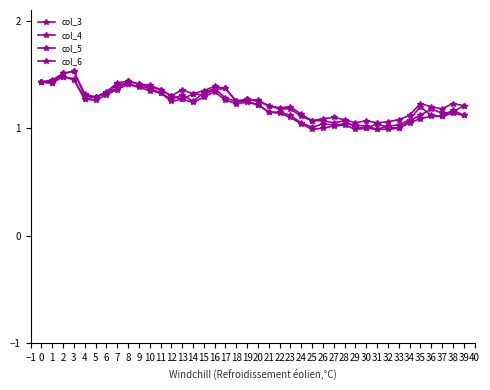

True or false: col_6 and col_4 cross at least once.

False